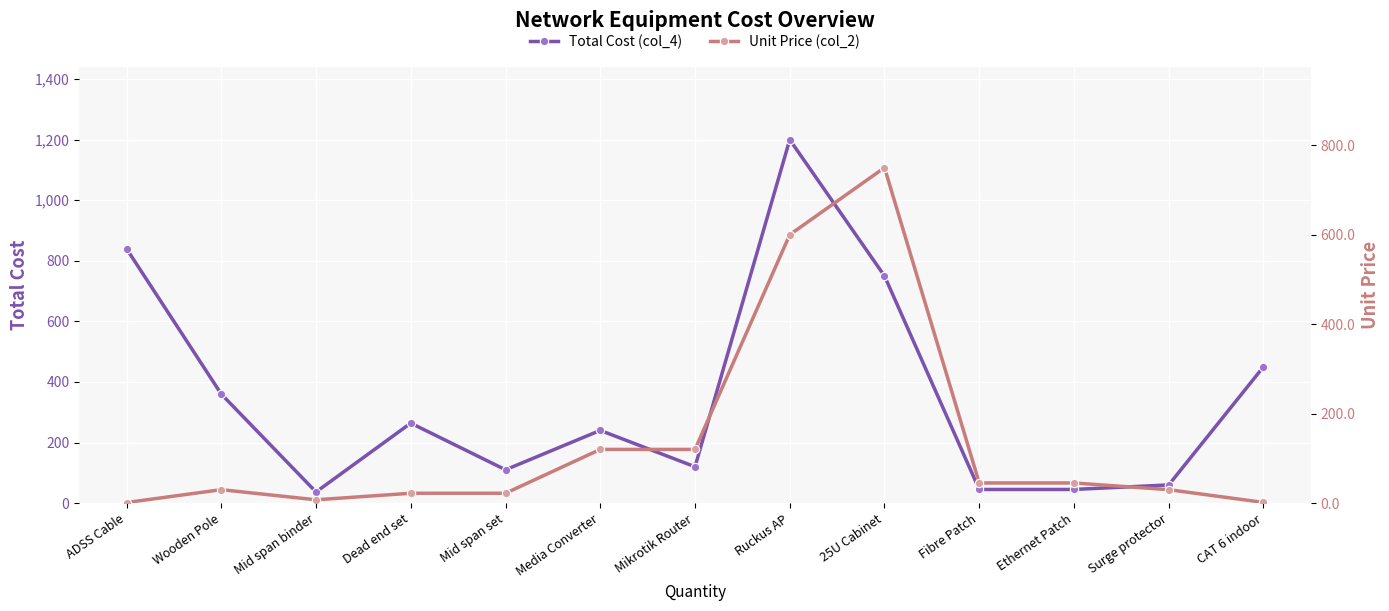

Where is Unit Price (col_2) nearest to the value 375?

Ruckus AP